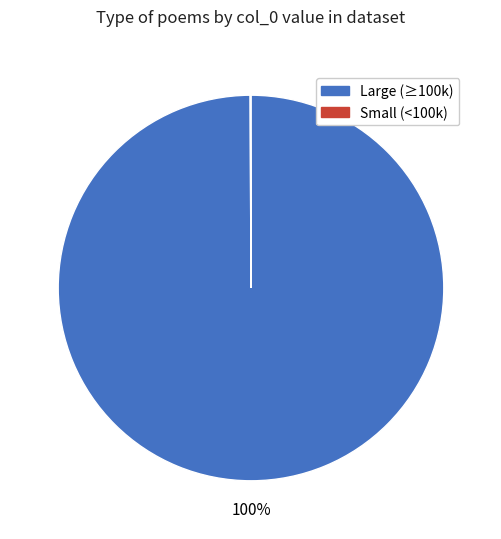

To the nearest percent, what is the average slice percentage?

50%